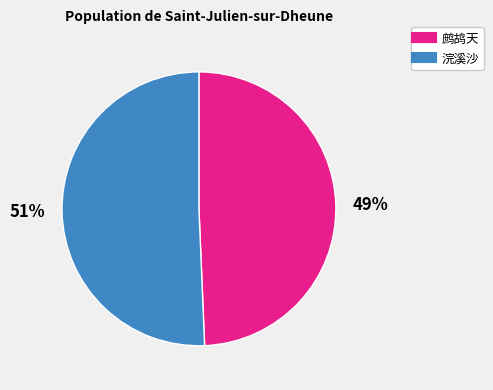

Does any single category account for the majority?

Yes